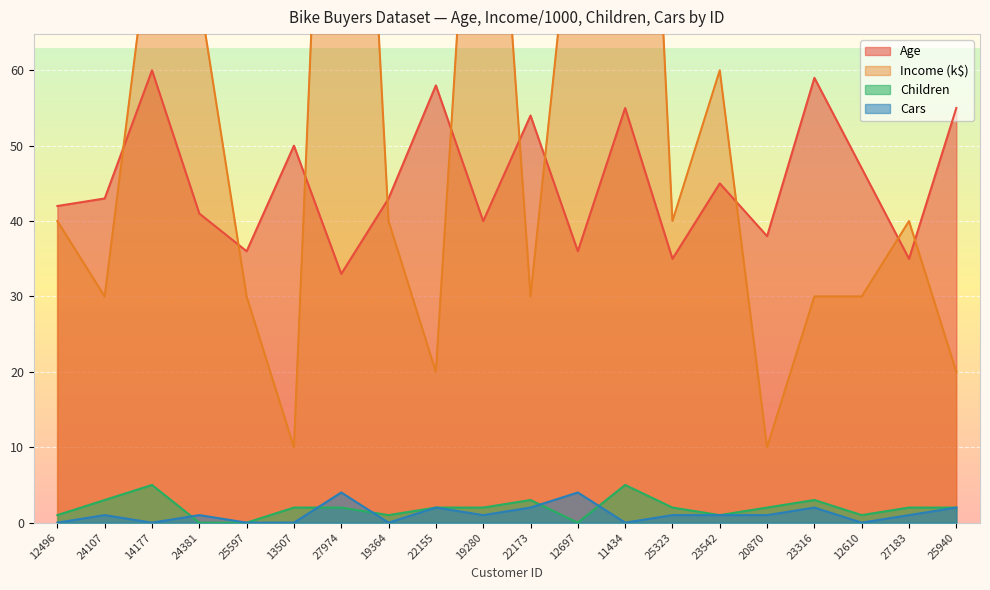

The Income series shows 160 at 27974. True or false?

True